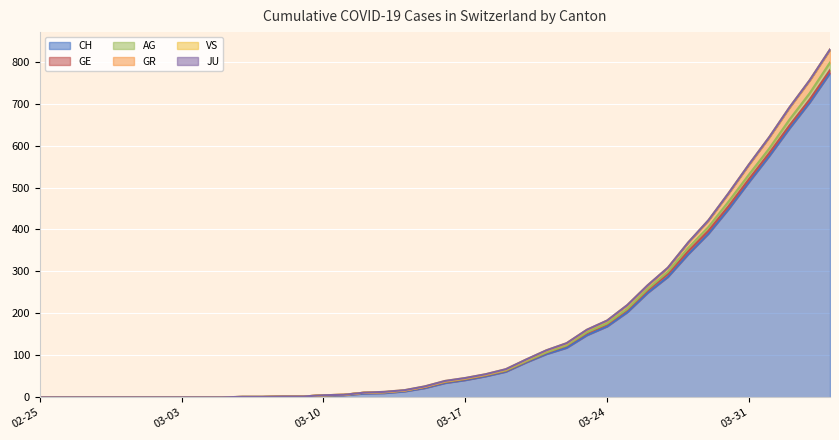

True or false: CH and AG cross at least once.

False